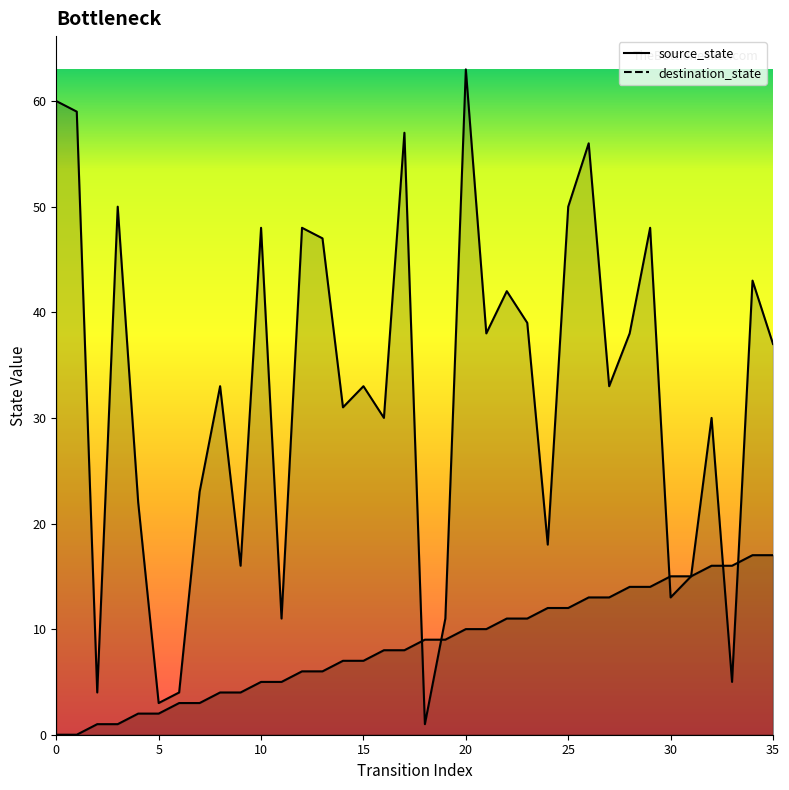

Does the chart have visible grid lines?

No